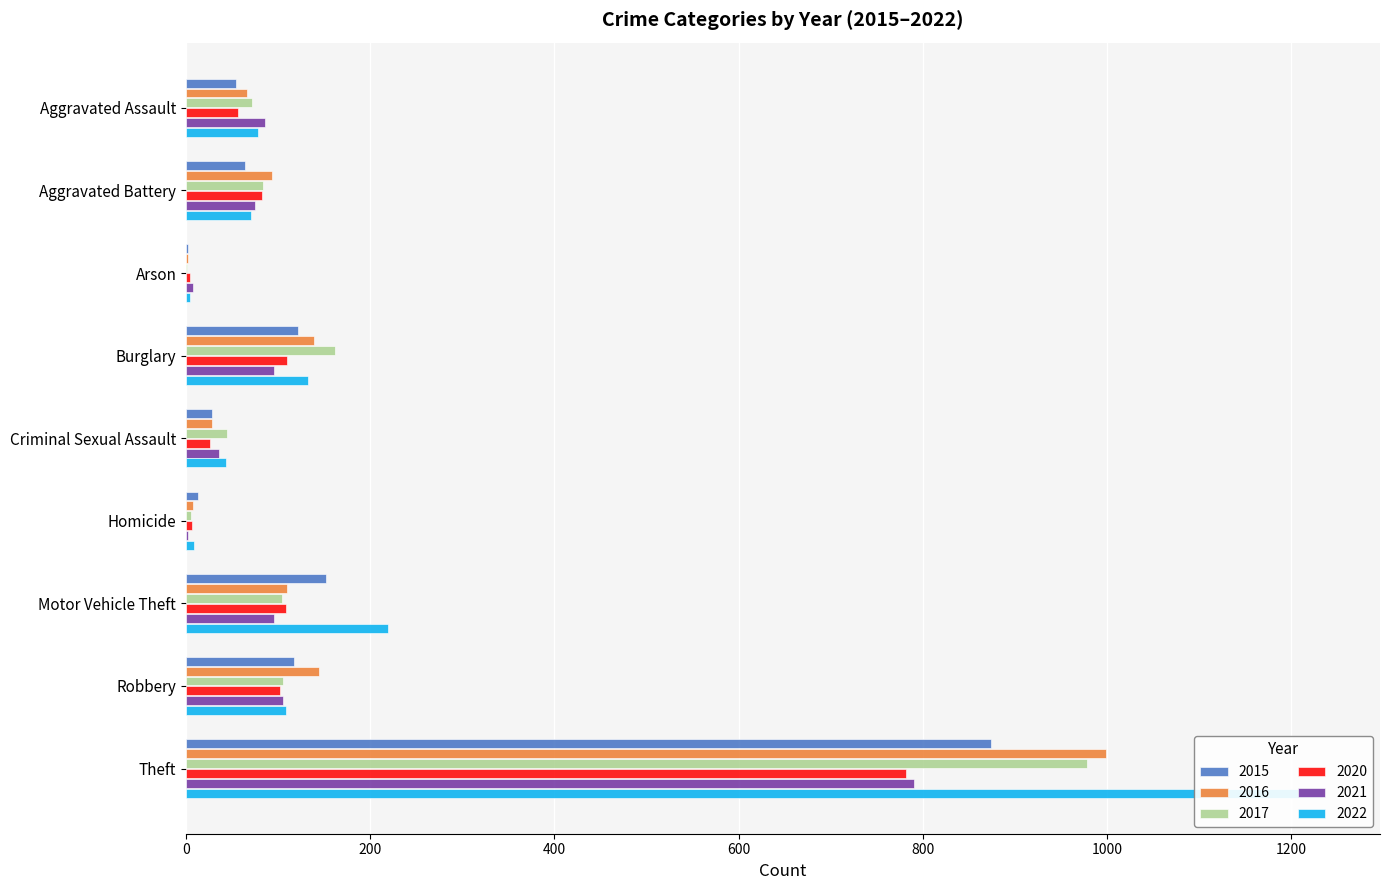

Which series has the largest total across all categories?

2022